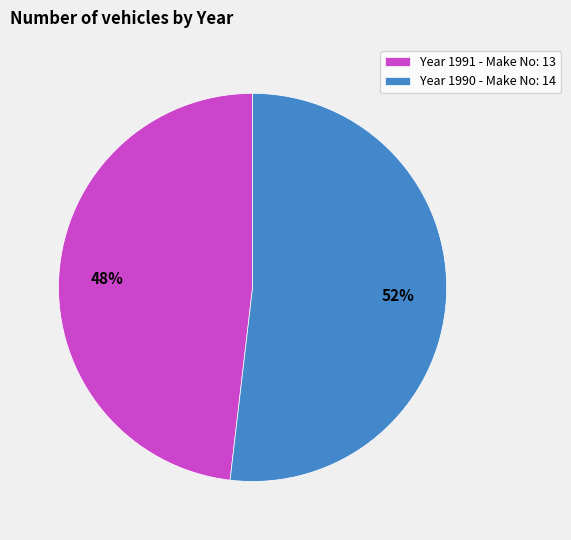

Is there a majority slice in this chart?

Yes